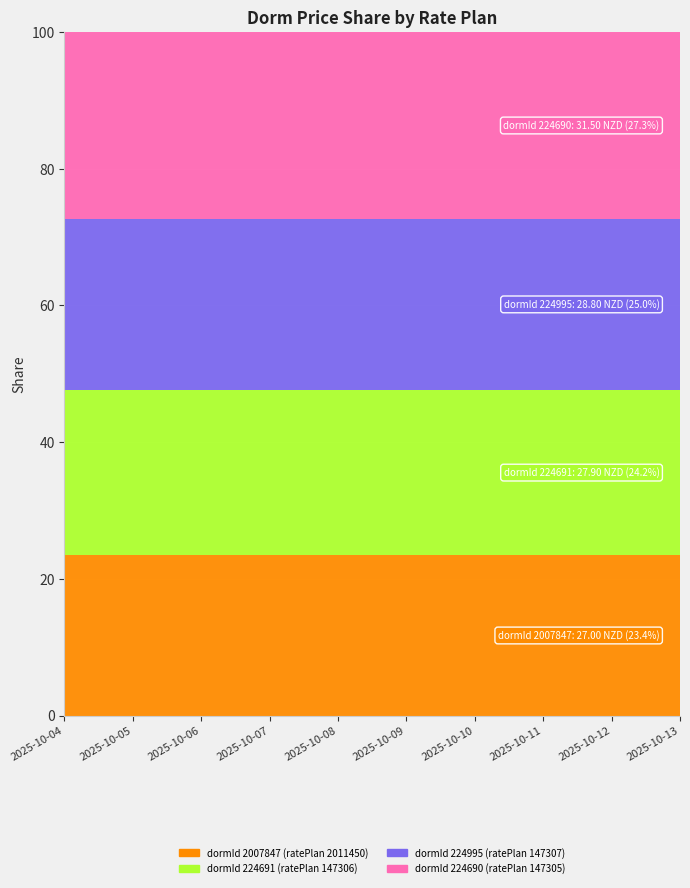

Reading right to left, extract all data points from this chart.

dormId 2007847 (ratePlan 2011450): 27.0	27.0	27.0	27.0	27.0	27.0	27.0	27.0	27.0	27.0
dormId 224691 (ratePlan 147306): 27.9	27.9	27.9	27.9	27.9	27.9	27.9	27.9	27.9	27.9
dormId 224995 (ratePlan 147307): 28.8	28.8	28.8	28.8	28.8	28.8	28.8	28.8	28.8	28.8
dormId 224690 (ratePlan 147305): 31.5	31.5	31.5	31.5	31.5	31.5	31.5	31.5	31.5	31.5